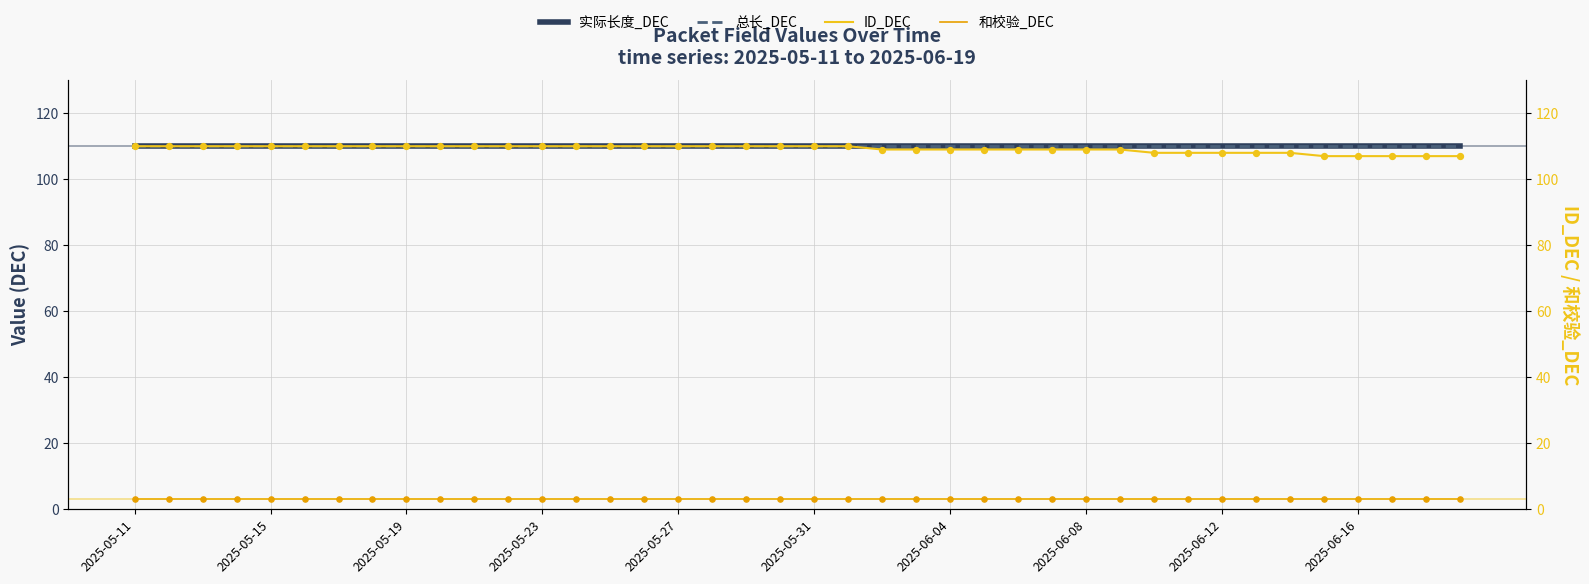

What are all the series names shown in the legend?

实际长度_DEC, 总长_DEC, ID_DEC, 和校验_DEC